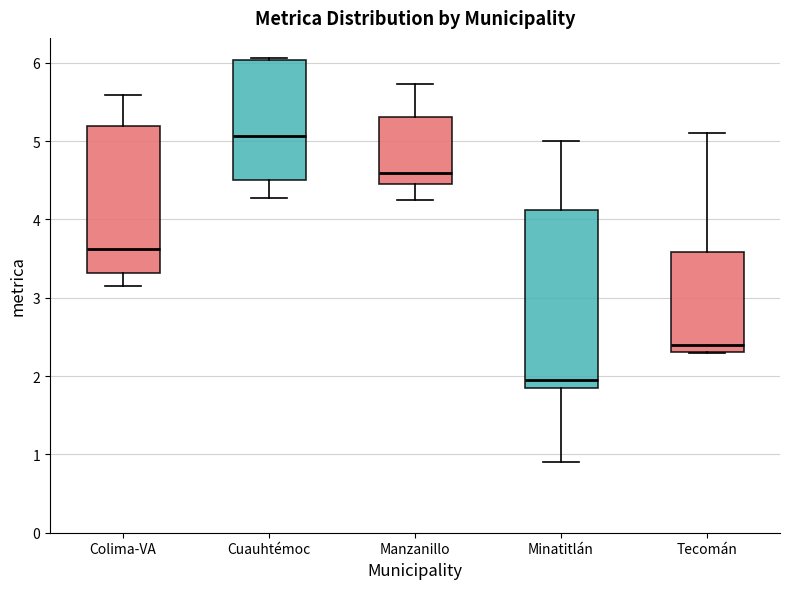

Which box has the lowest median line?

Minatitlán